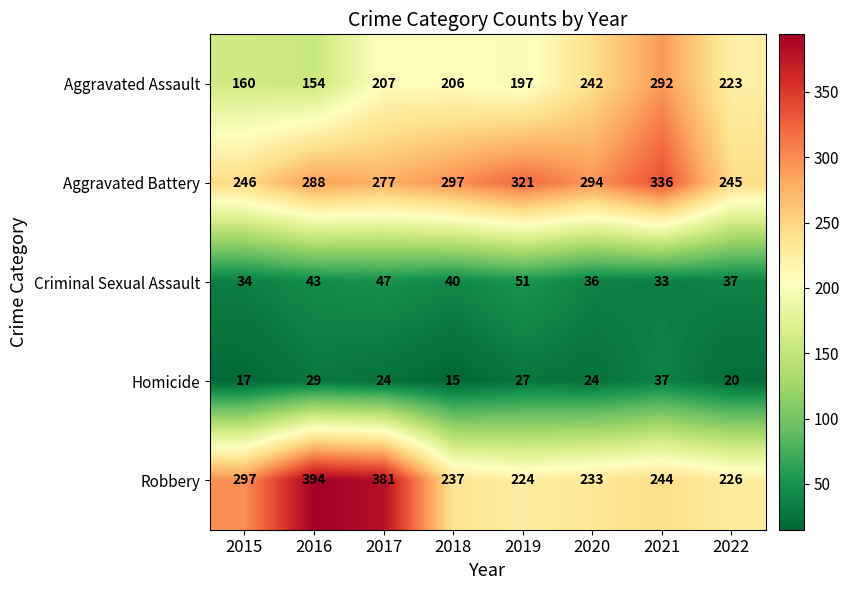

Read the Aggravated Assault value at 2022, to the nearest 50.

200